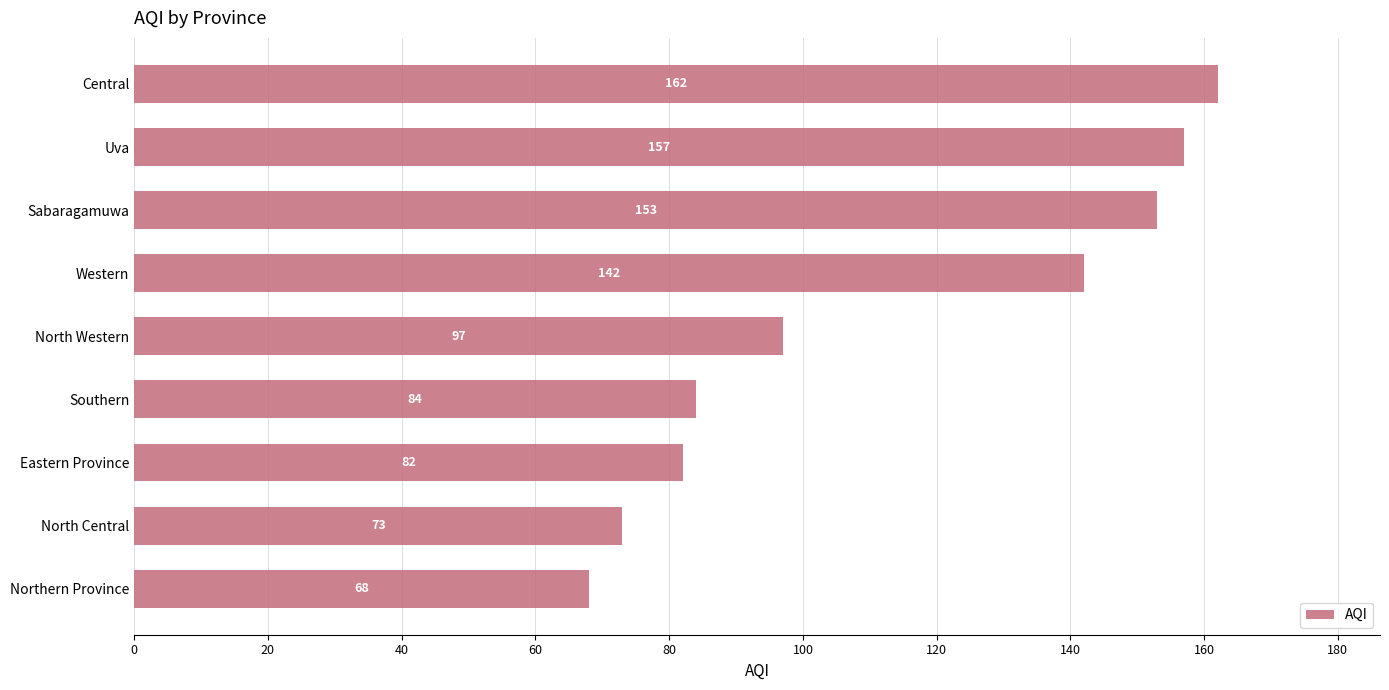

What is the maximum value shown in the chart?

162